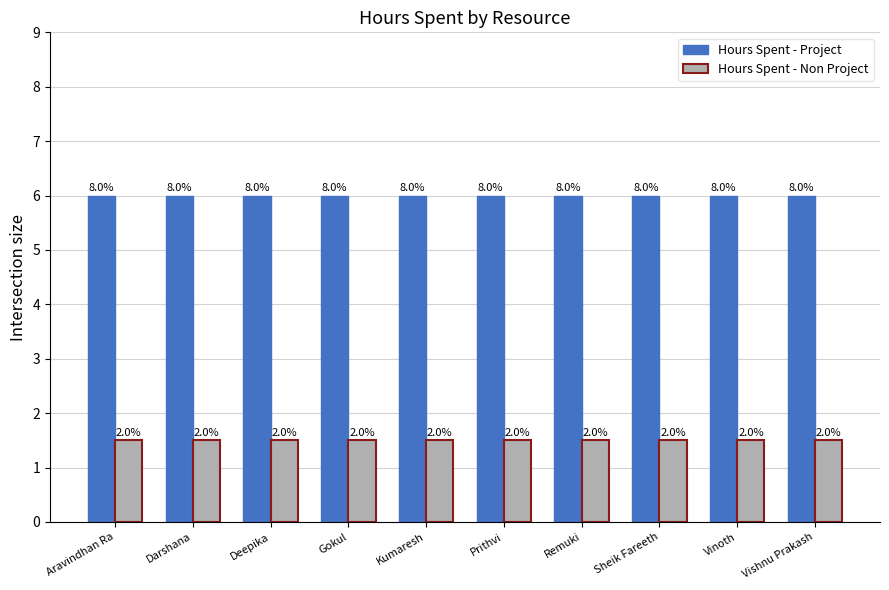

Are the bars grouped side by side (vs. stacked)?

Yes